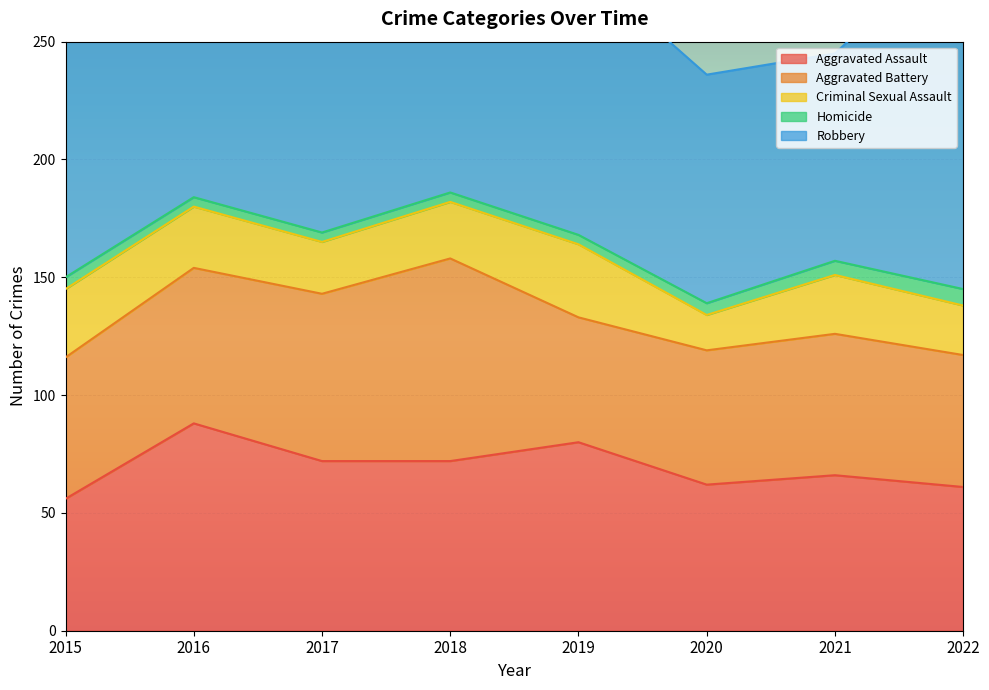

The Aggravated Battery series shows 71 at 2017. True or false?

True